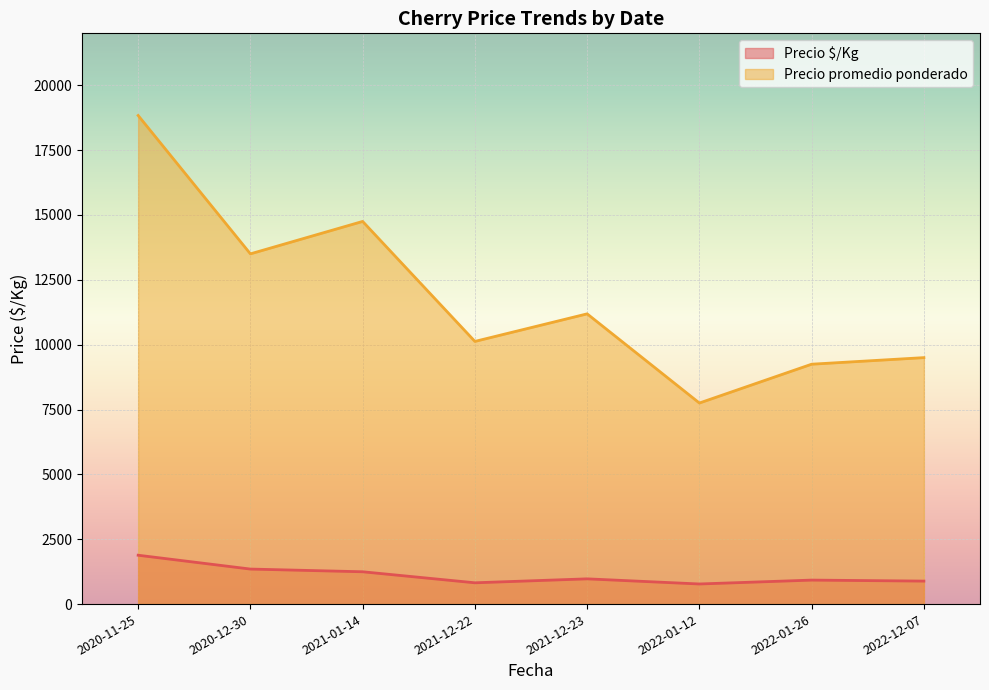

What is the difference between the highest and lowest values at 2021-12-22?

9304.2